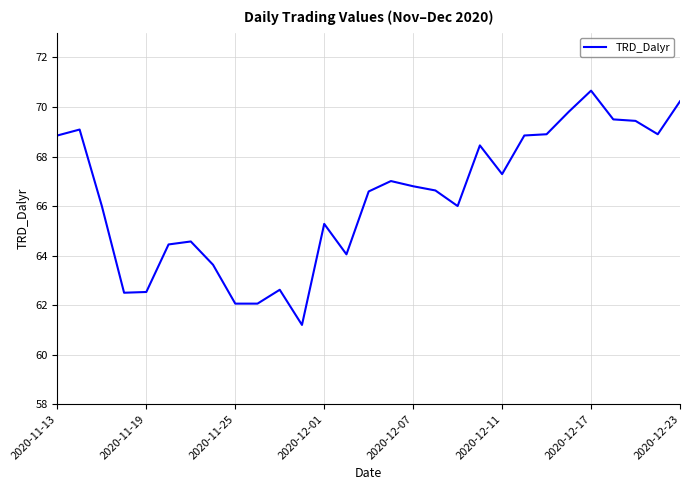

What is the smallest value displayed?

61.2